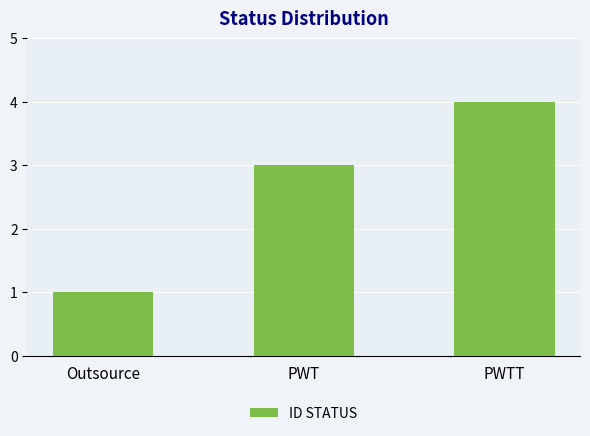

Reading left to right, extract all data points from this chart.

1	3	4